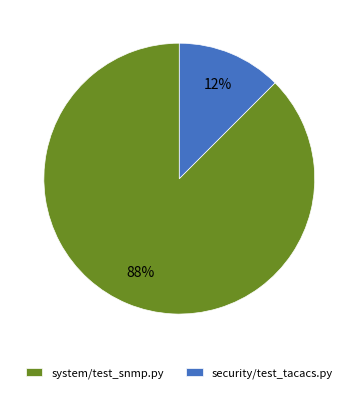

Is it true that system/test_snmp.py is 73% of the pie?

False